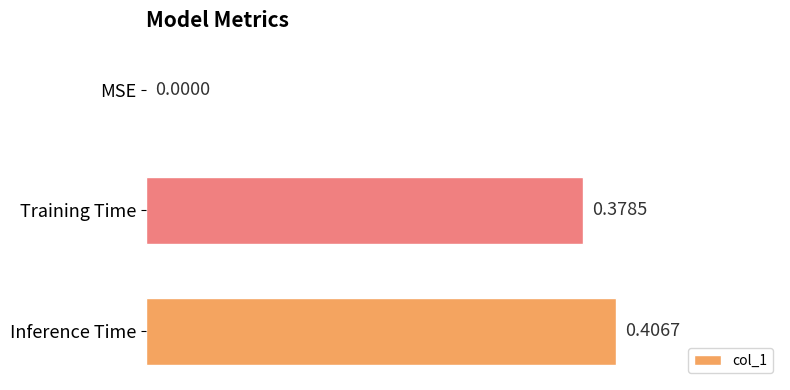

How many values are between 0 and 1?

3